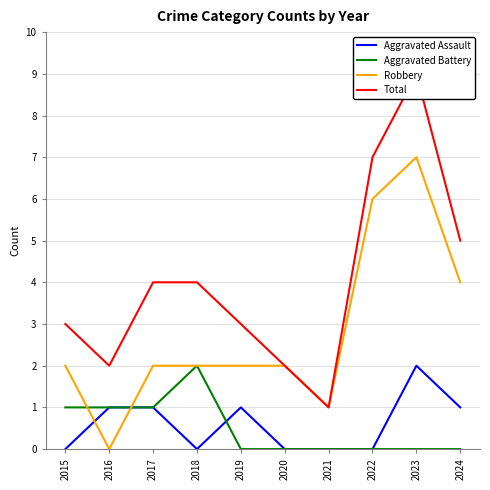

Rank the series by their maximum value, from lowest to highest.

Aggravated Assault, Aggravated Battery, Robbery, Total